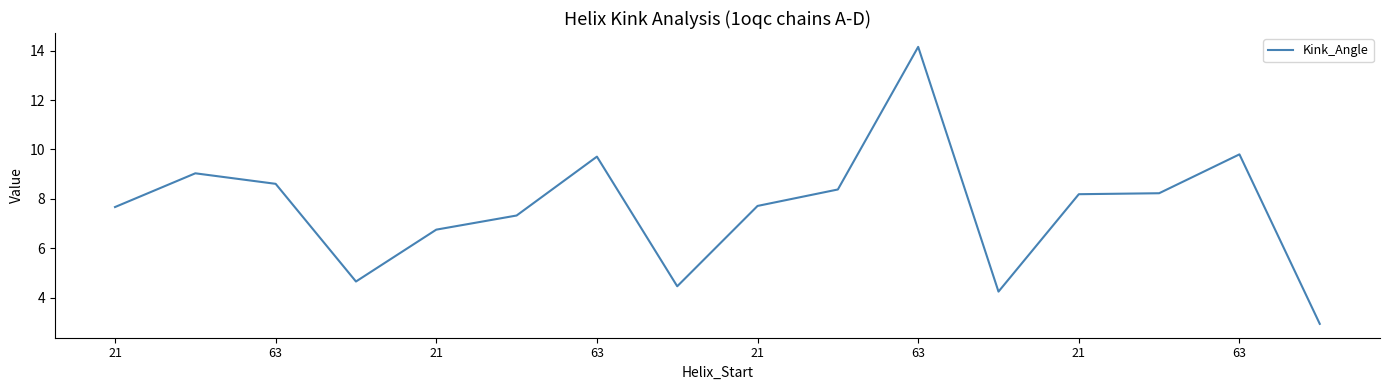

What is the minimum value shown in the chart?

2.9